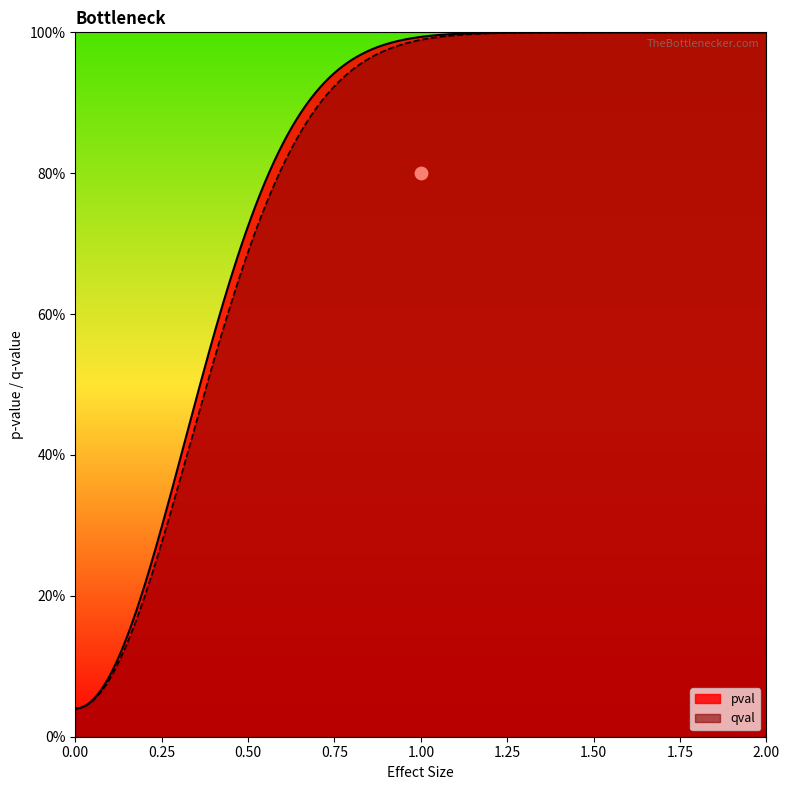

Is the value of qval at Feature13 greater than the value of pval at Feature1?

No